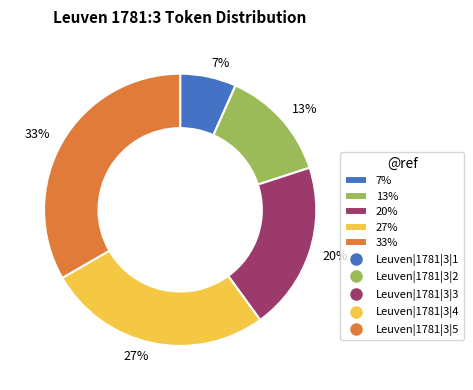

Rank the categories by value from highest to lowest.

33%, 27%, 20%, 13%, 7%